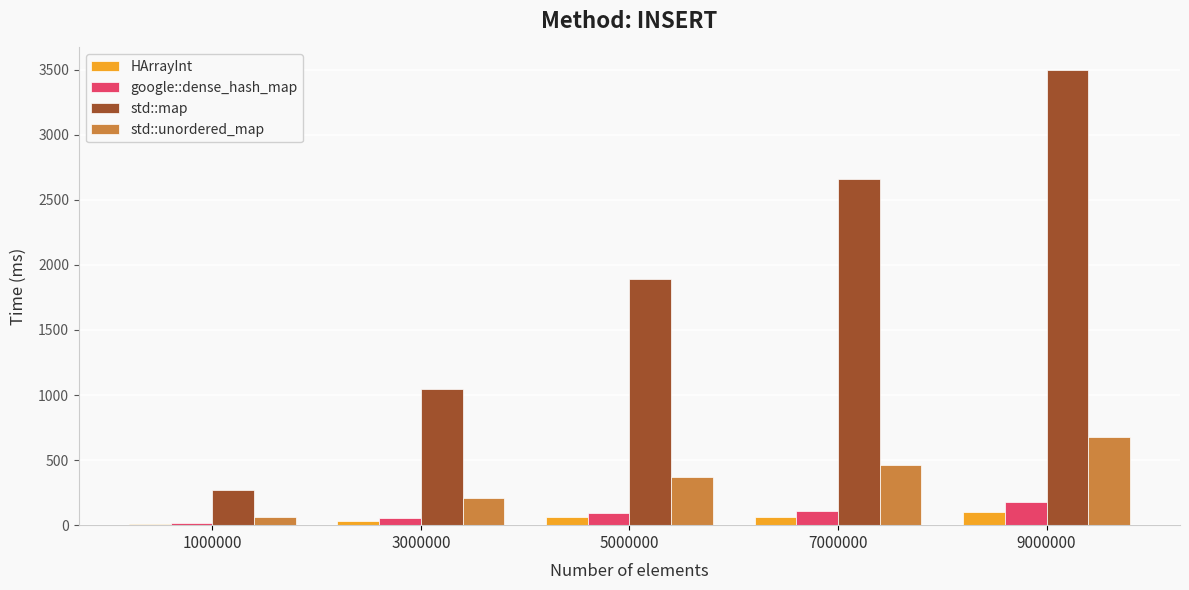

What is the sum of all std::unordered_map values?

1782